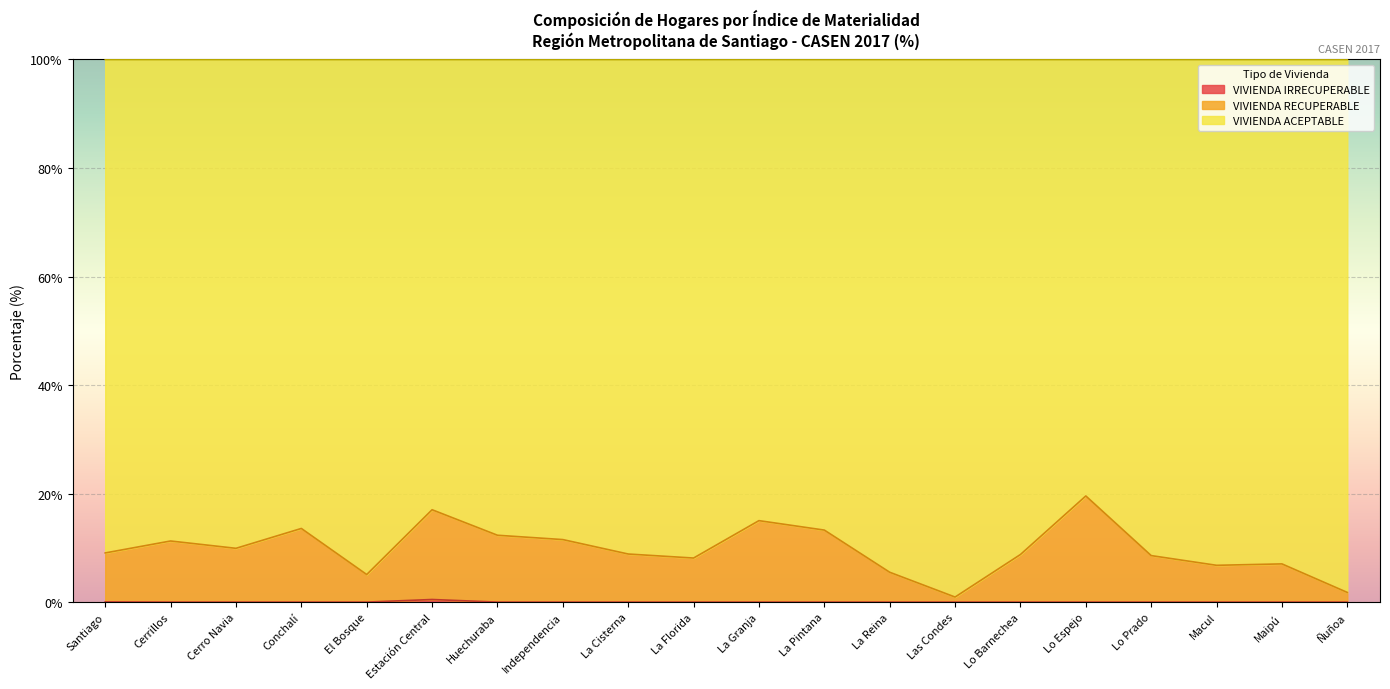

What is the total value across all series at La Pintana?

100.0